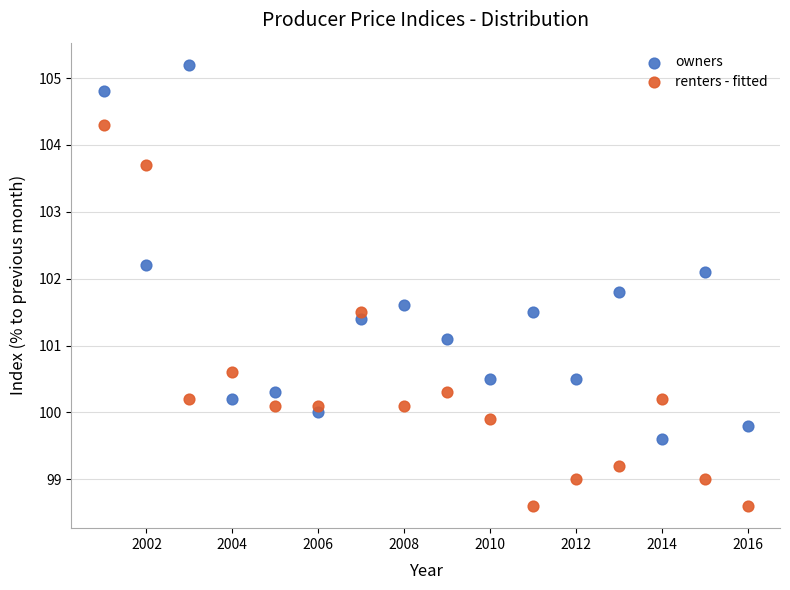

Across all data points, what is the range of Y values (max minus min)?

6.6